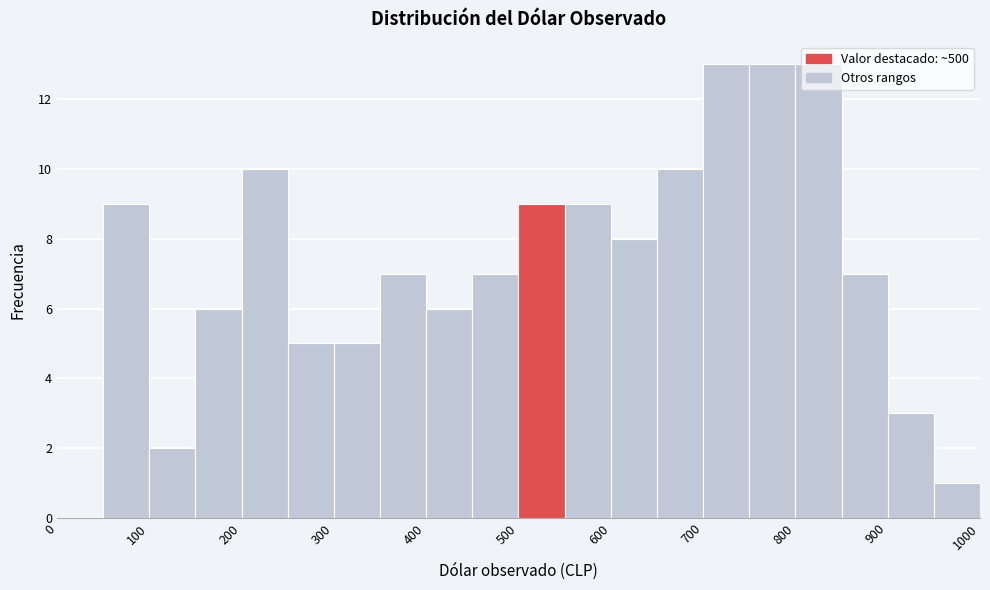

How tall is the bar that spans 50 to 100 on the x-axis? The values are not printed on the chart, so give them approximately, as read against the axis.

9